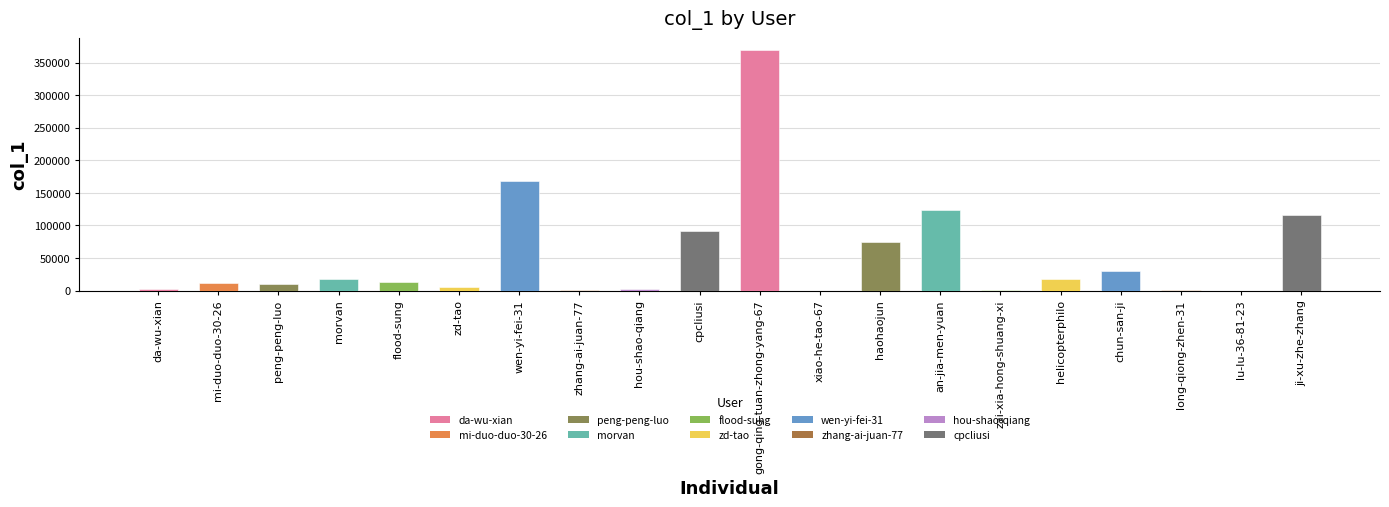

What is the sum of all values?

1058023